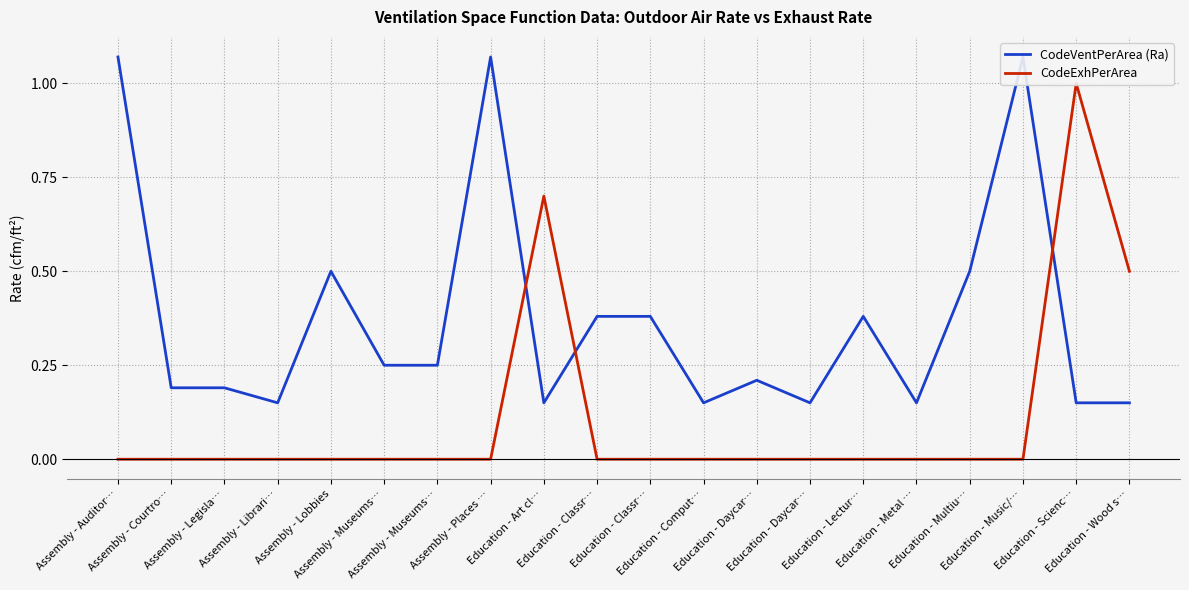

What is the difference between the maximum and second lowest values in the CodeExhPerArea series?

1.0